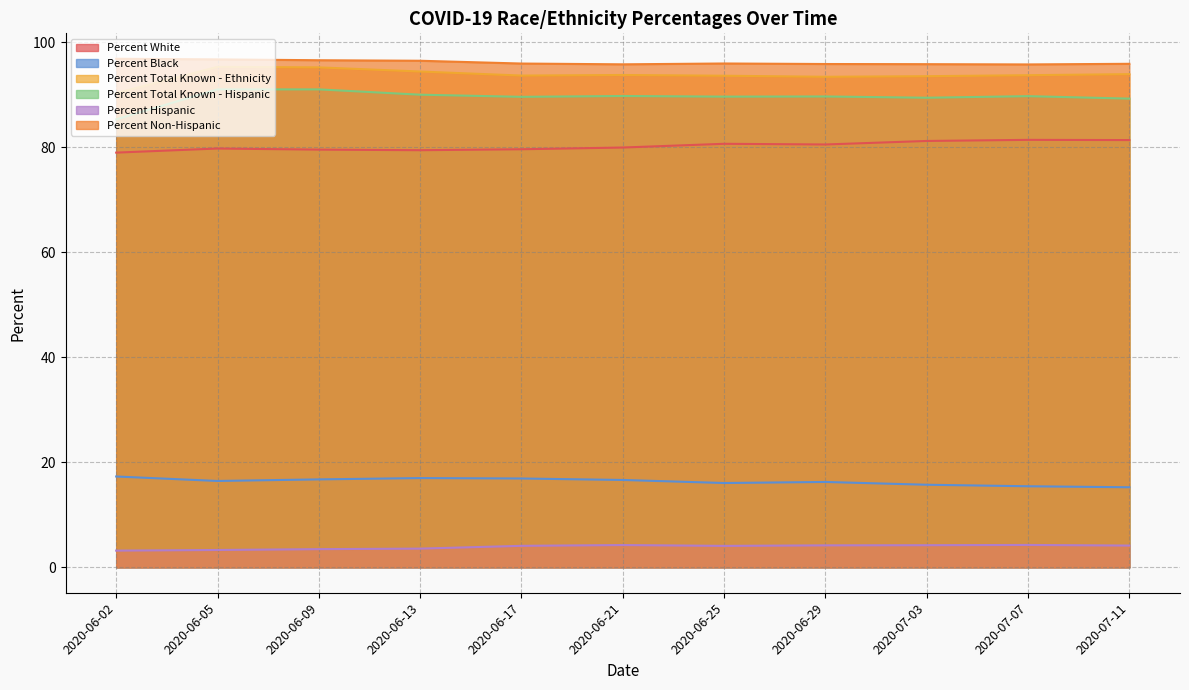

True or false: Percent Non-Hispanic has more than 0 interior local peaks.

True